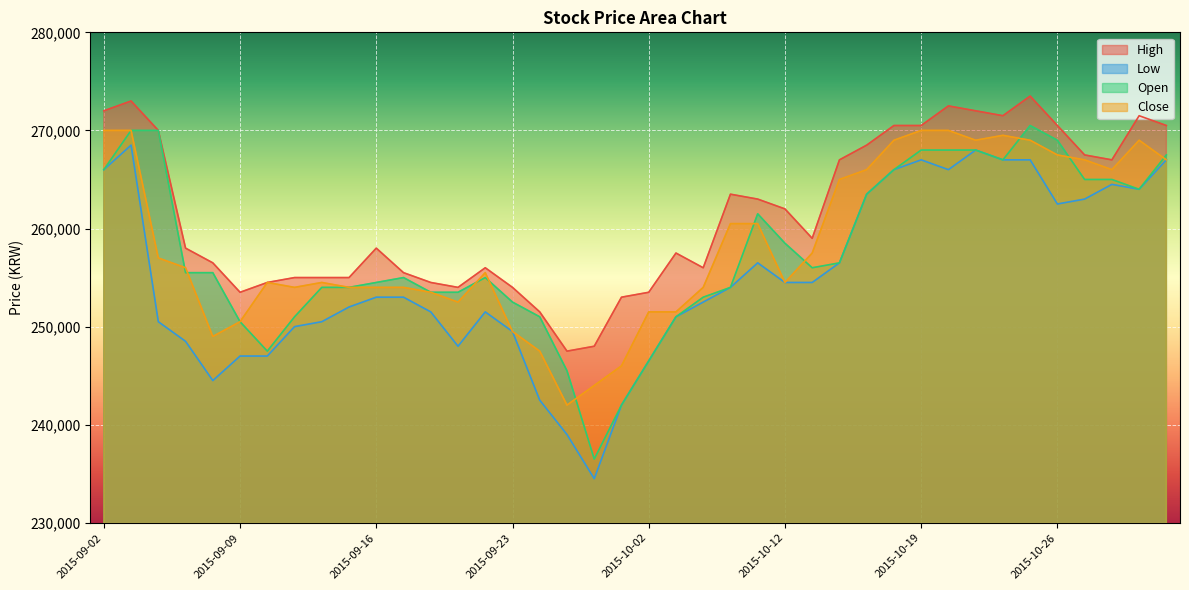

True or false: Low and Close intersect in this chart.

False